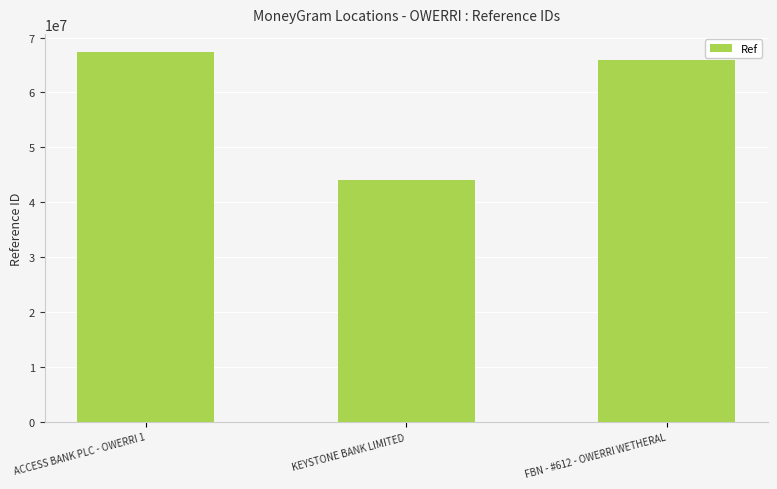

Reading left to right, extract all data points from this chart.

ACCESS BANK PLC - OWERRI 1=67305955	KEYSTONE BANK LIMITED=43974546	FBN - #612 - OWERRI WETHERAL=65897520